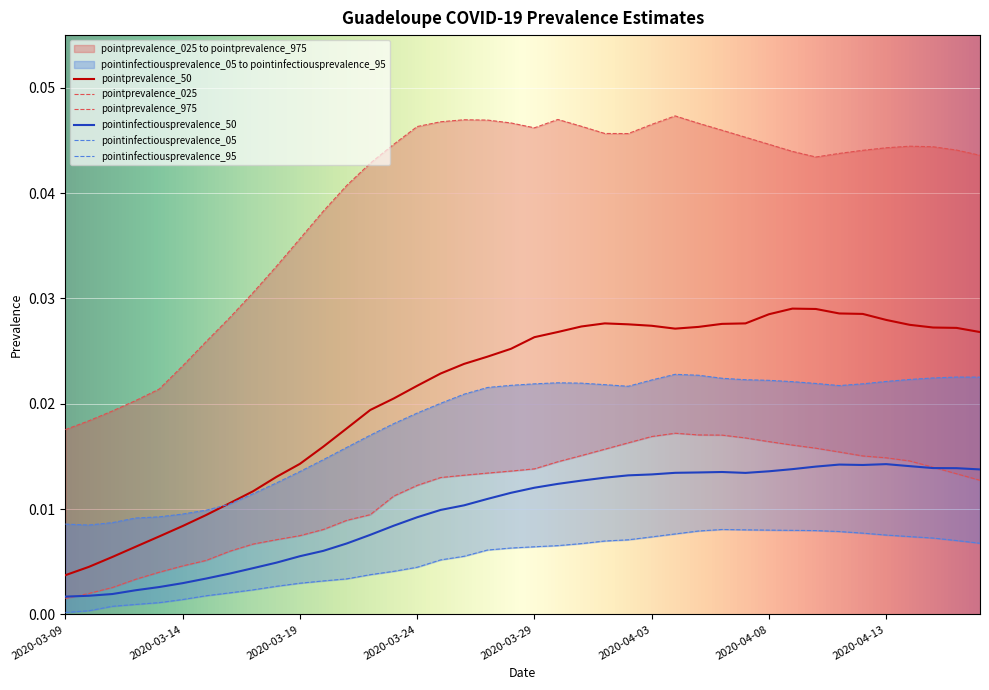

List the series in order of their peak value, lowest first.

pointinfectiousprevalence_05, pointinfectiousprevalence_50, pointprevalence_025, pointinfectiousprevalence_95, pointprevalence_50, pointprevalence_975